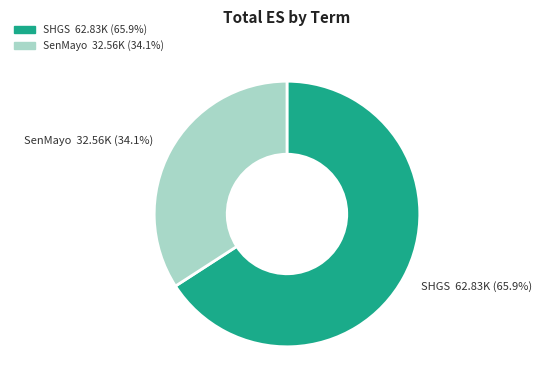

Does any single category account for the majority?

Yes